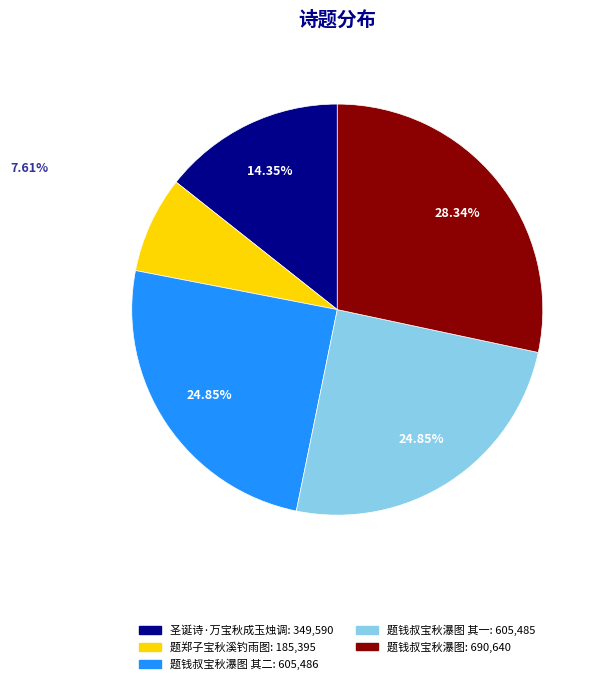

Is there any slice that represents more than half of the pie?

No